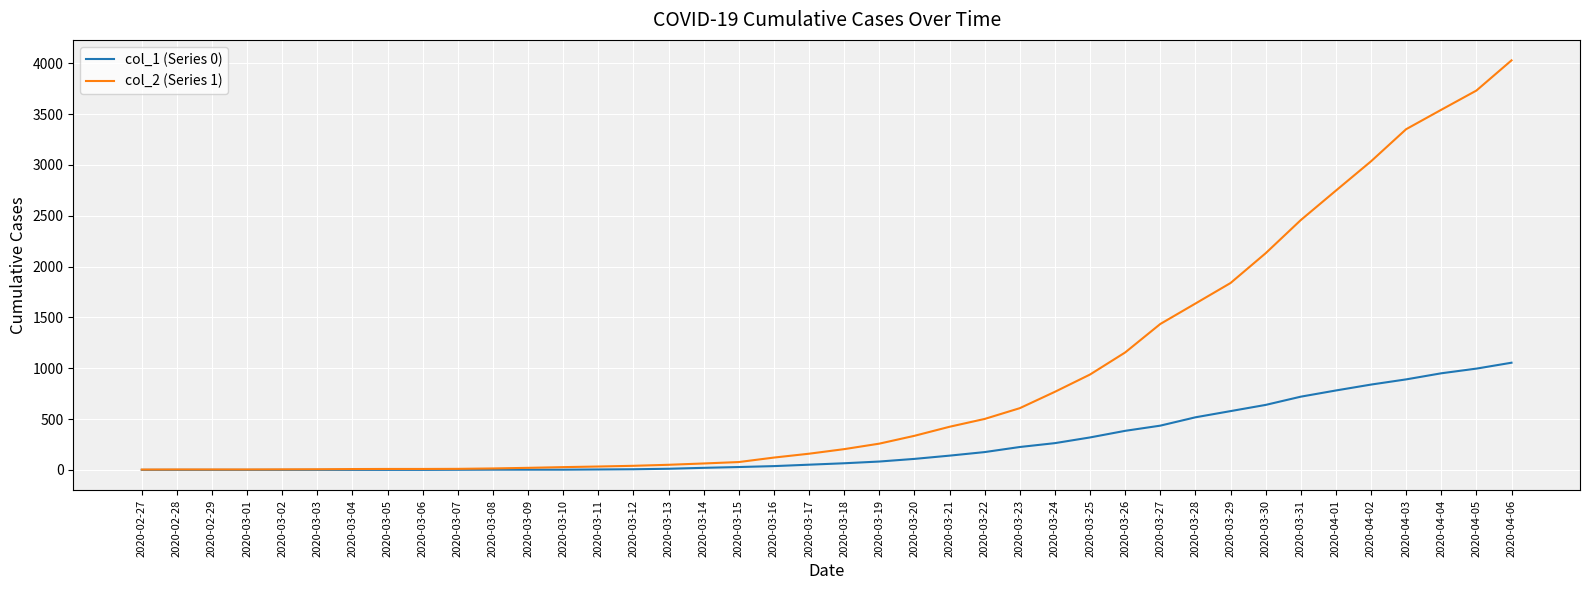

What is the total value across all series at 2020-03-30?

2770